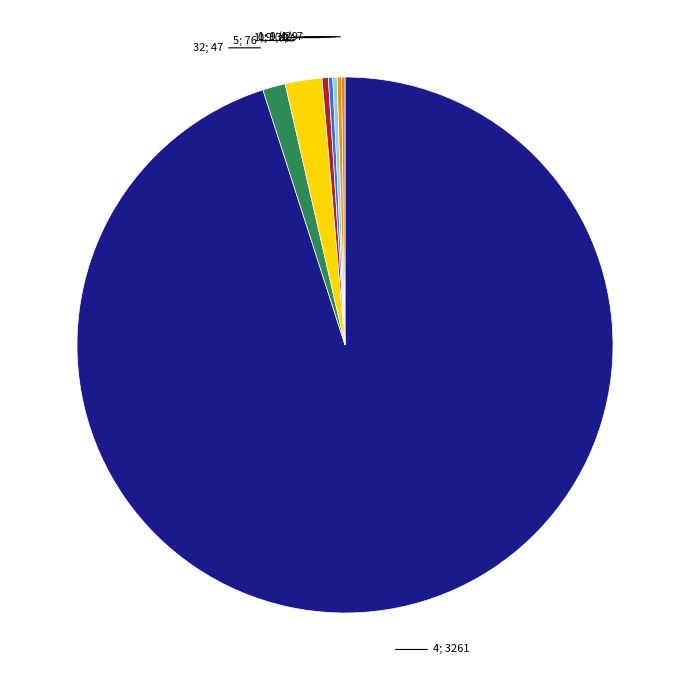

Does any single category account for the majority?

Yes